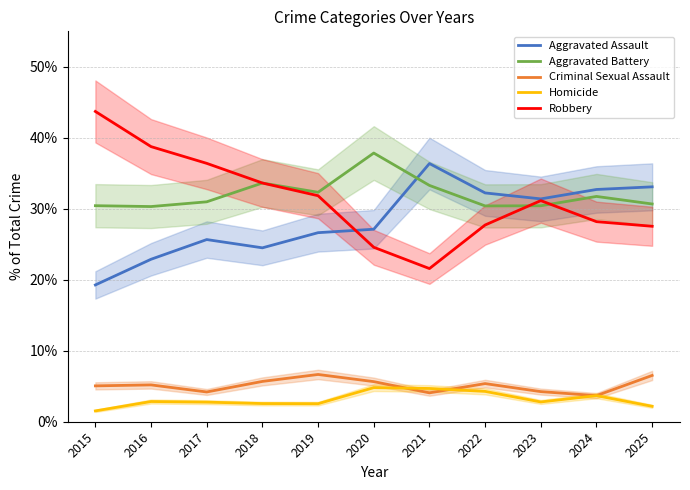

True or false: Aggravated Battery and Criminal Sexual Assault intersect in this chart.

False